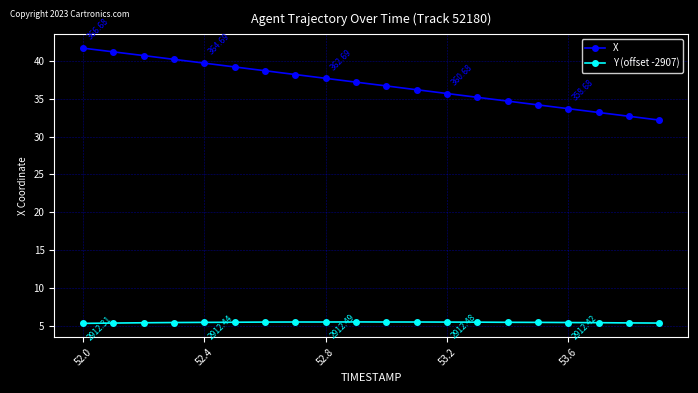

What is the value of the Y (offset -2907) point at the 14th from the left?

5.5